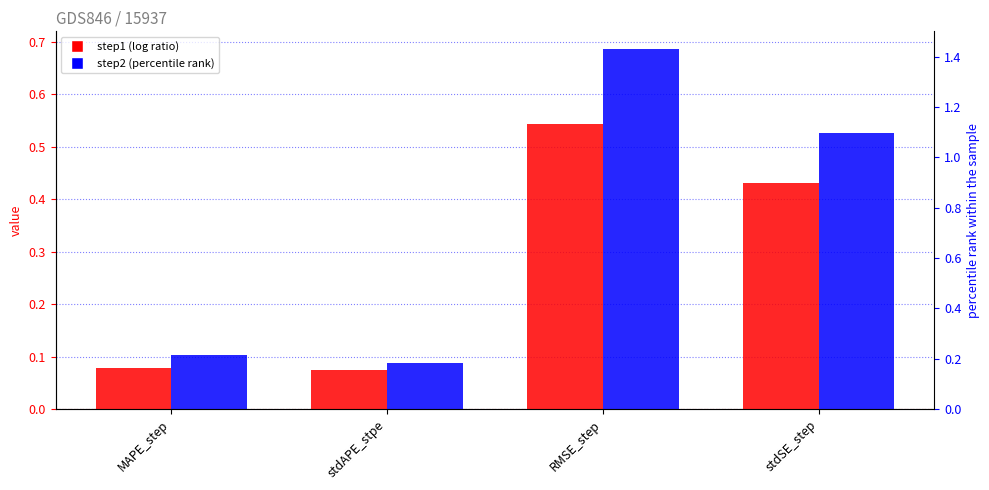

Which series changed the most between stdAPE_stpe and RMSE_step?

step2